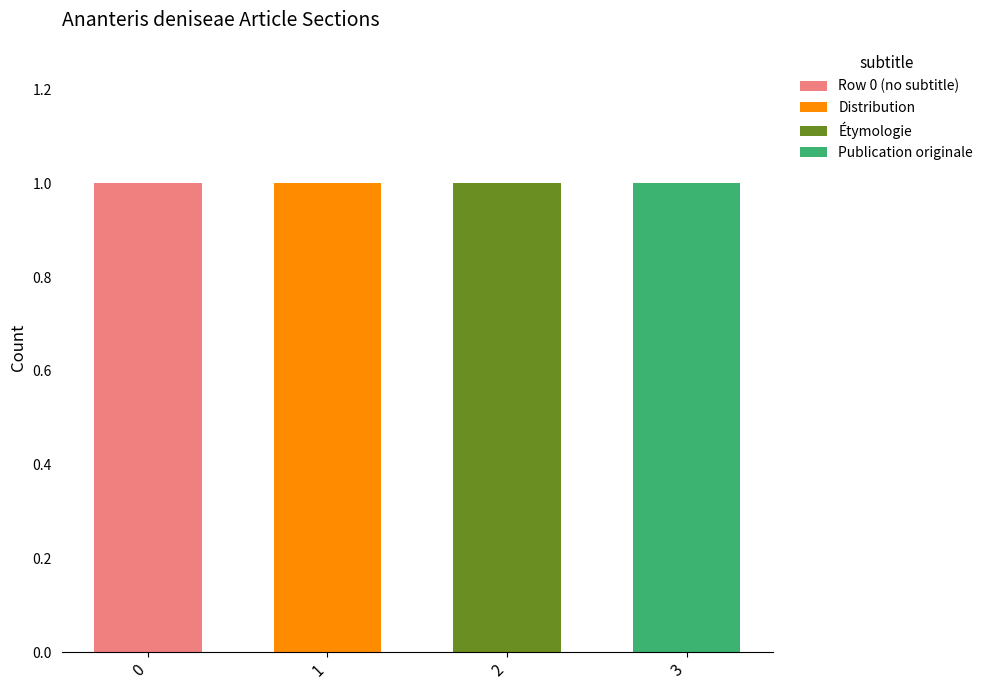

What are all the series names shown in the legend?

Row 0 (no subtitle), Distribution, Étymologie, Publication originale